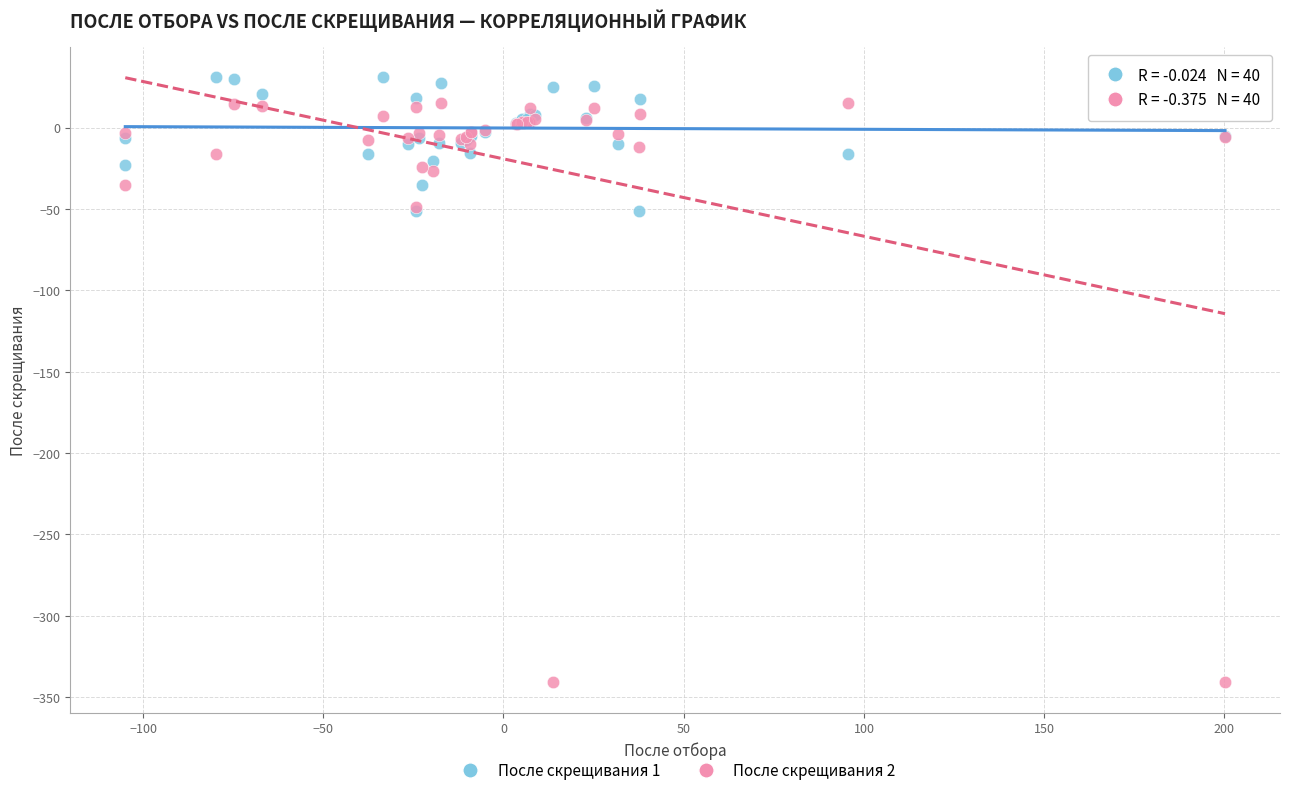

What are all the series names shown in the legend?

После скрещивания 1, После скрещивания 2